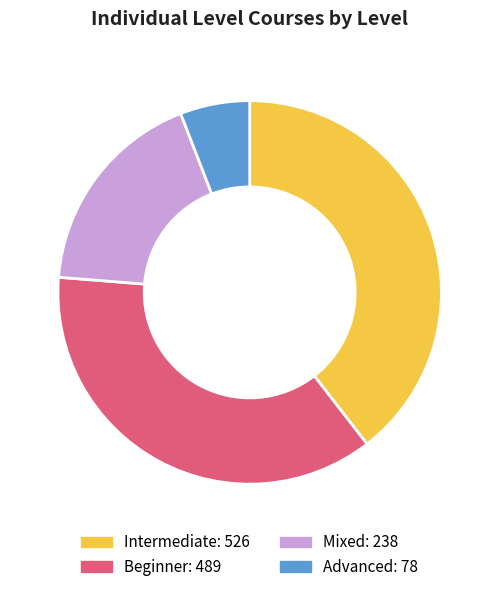

Rank the categories by value from highest to lowest.

Intermediate, Beginner, Mixed, Advanced